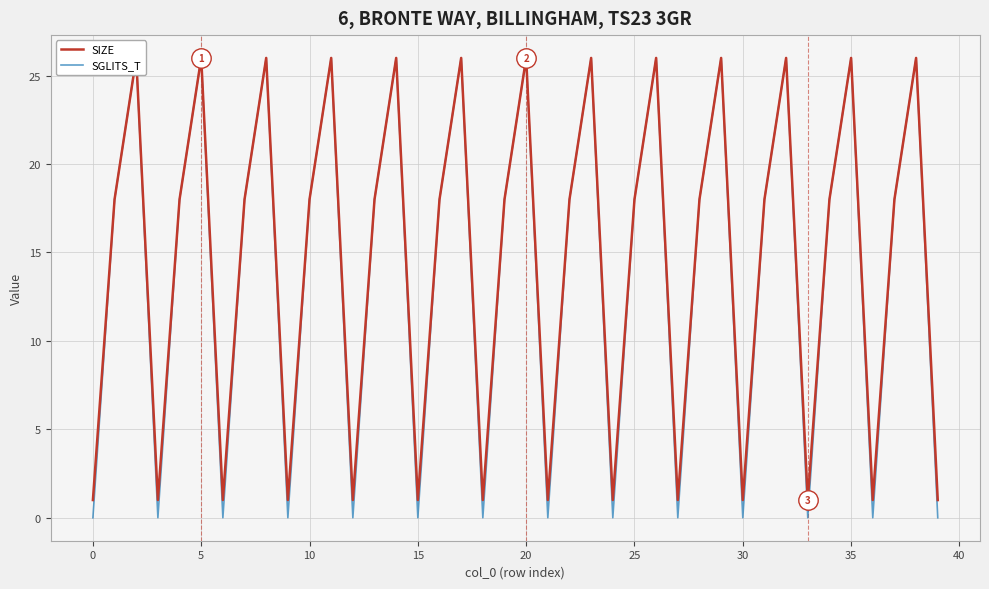

At how many categories does at least one series exceed 12?

26